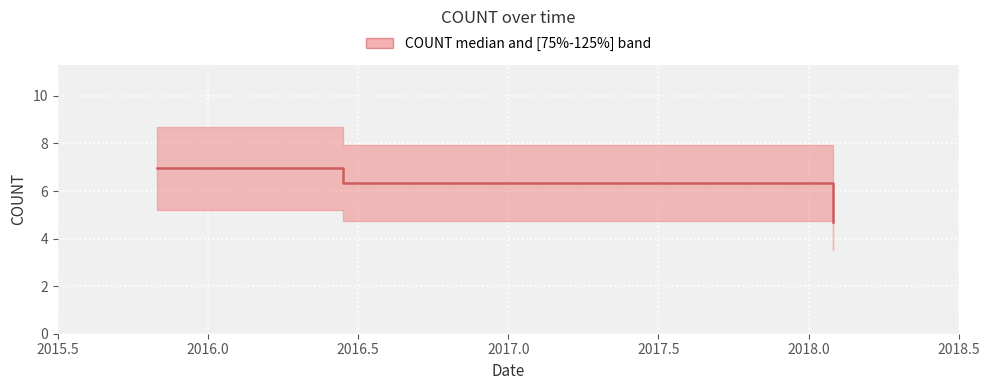

What is the approximate value at 2015.5?

7.0